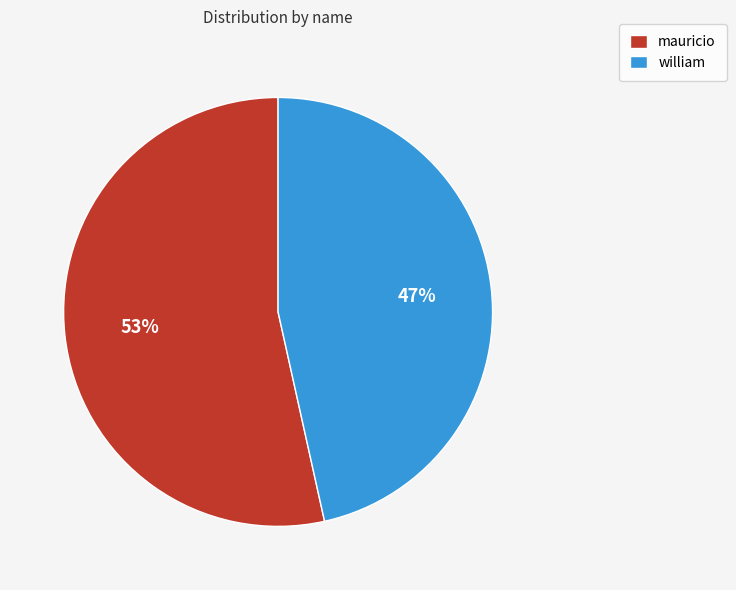

To the nearest percent, what is the average slice percentage?

50%